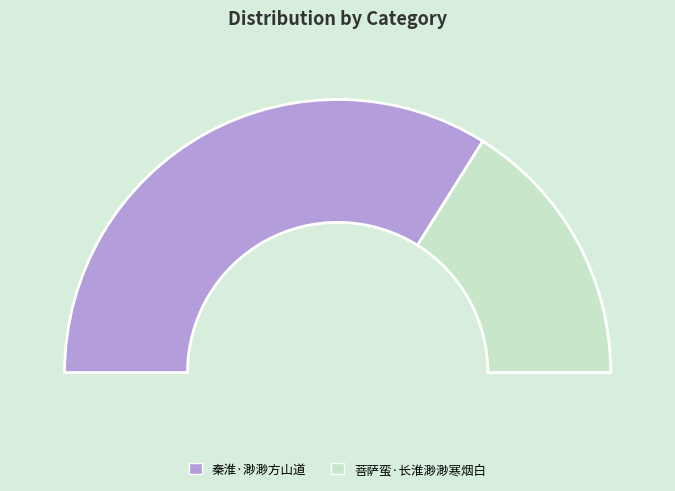

What portion of the pie excludes 菩萨蛮·长淮渺渺寒烟白?

67.8%